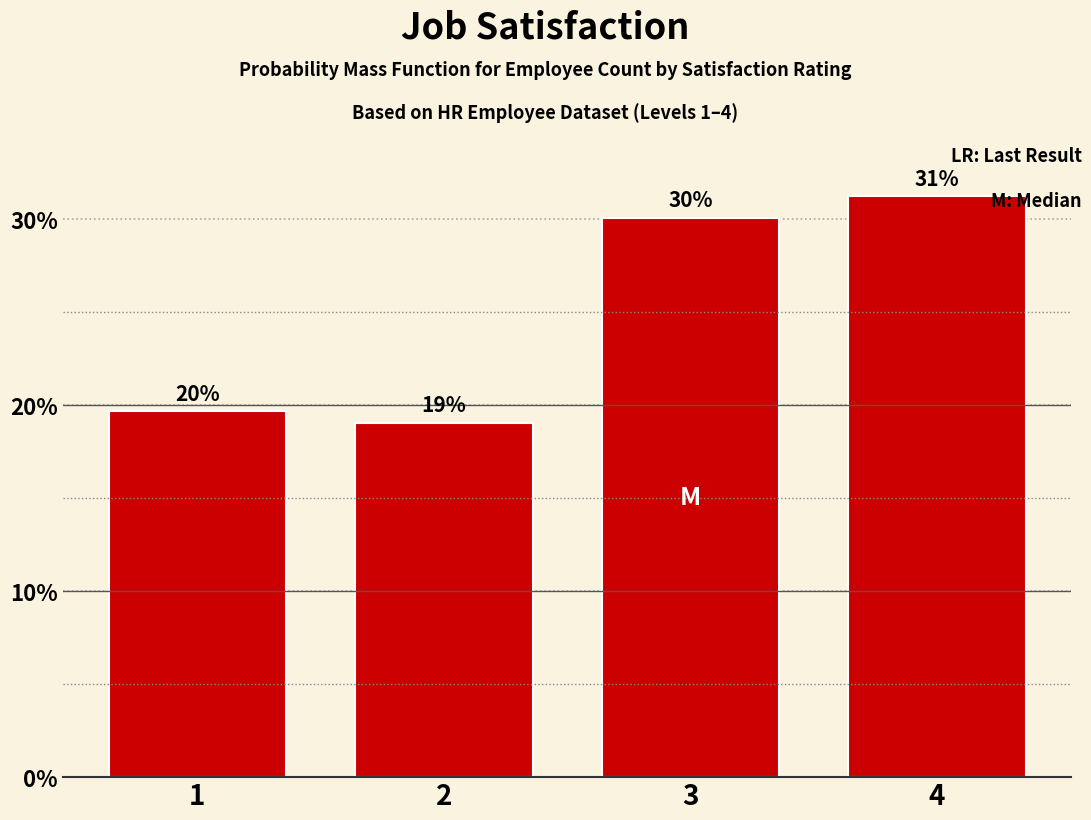

Which label corresponds to the largest value in the chart?

4